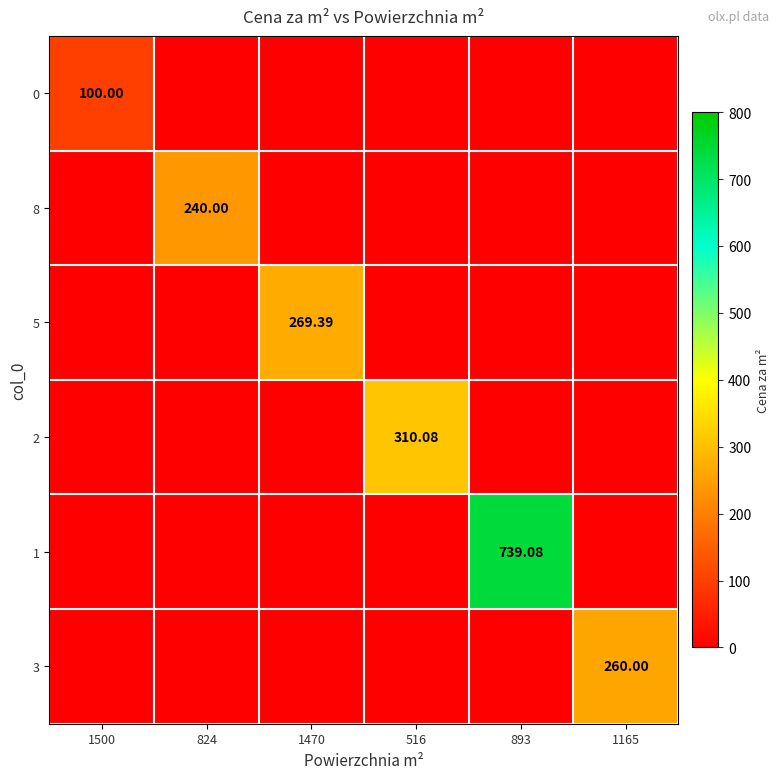

How many distinct data groups are displayed?

6